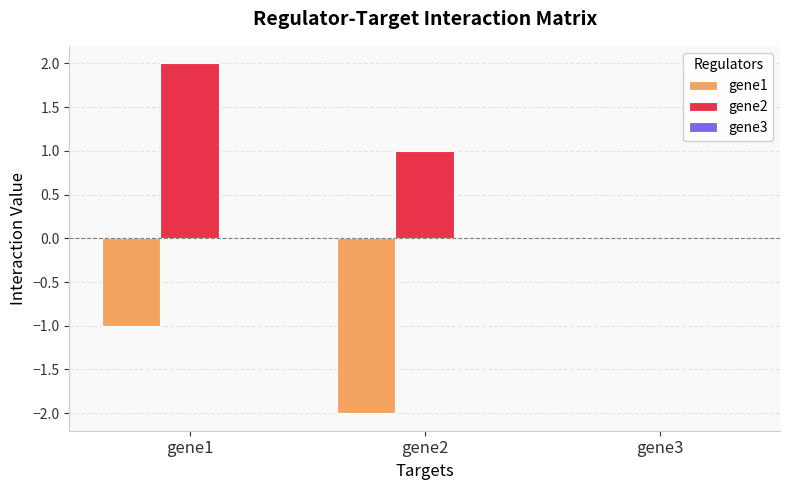

Which series changed the most between gene1 and gene3?

gene2